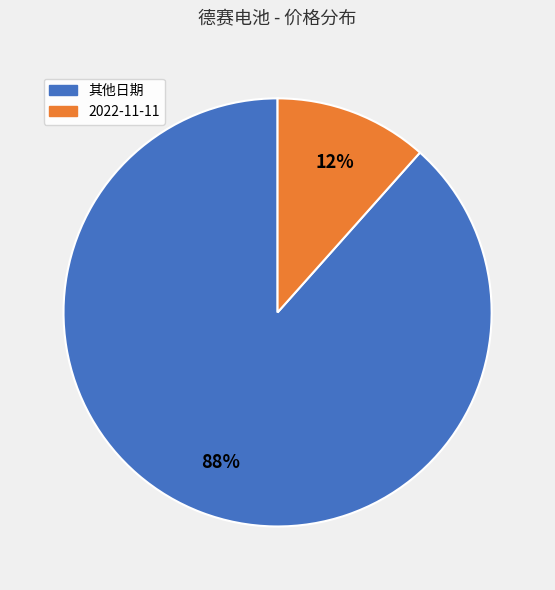

Count the number of slices in the pie.

2